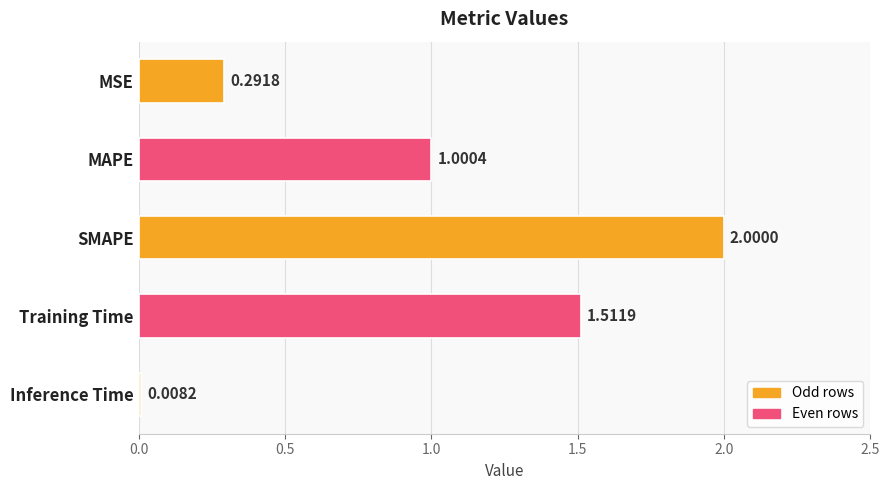

What is the label of the 5th bar from the top?

Inference Time